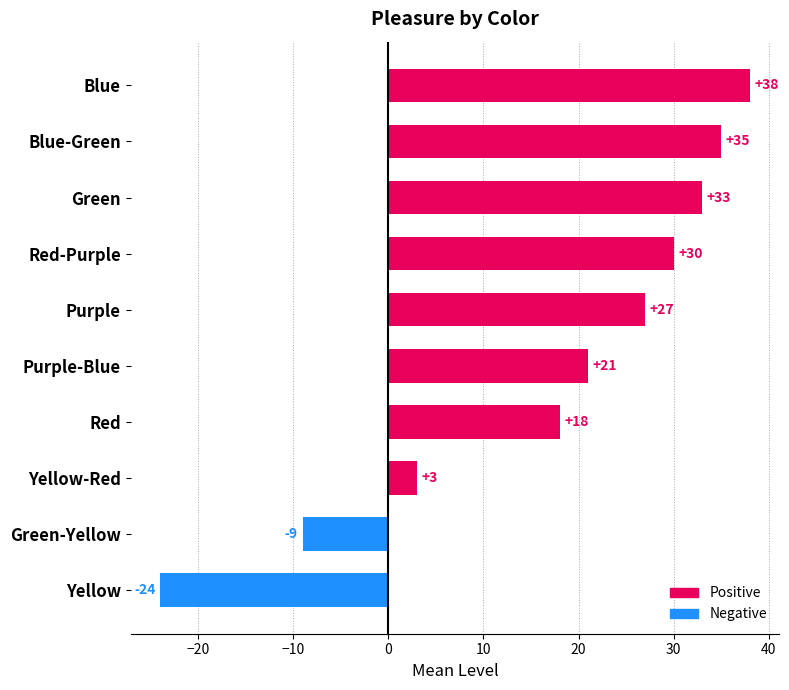

At which label is the value closest to 7?

Yellow-Red